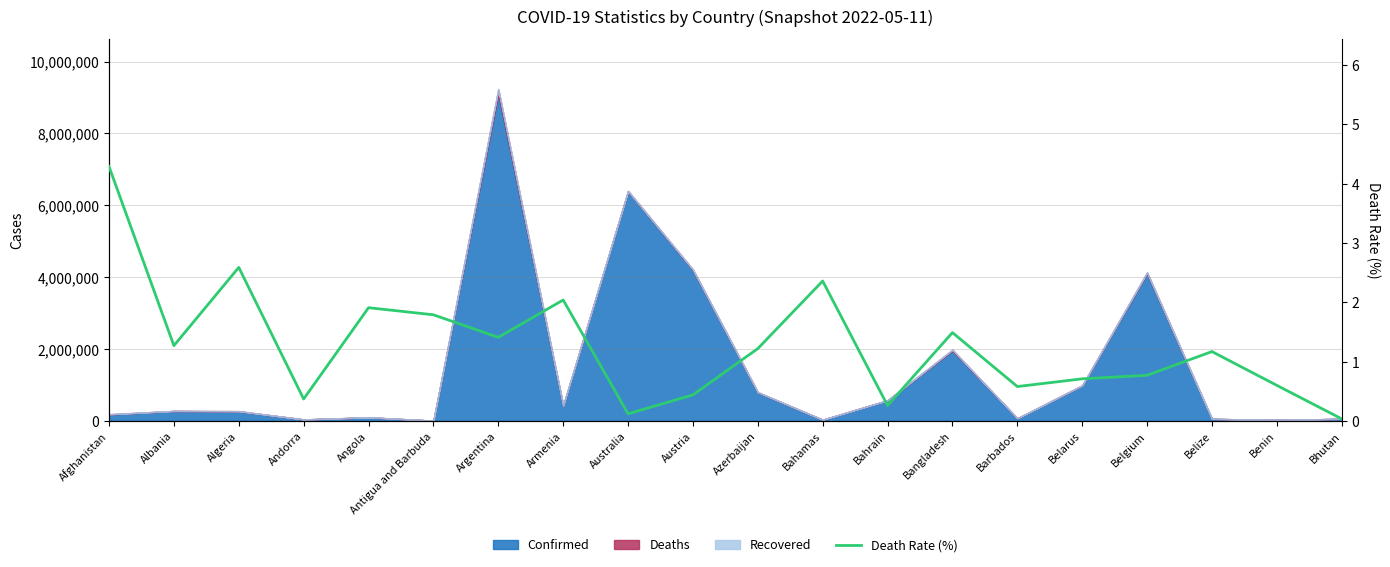

At which category does the data reach its first local peak?

Algeria